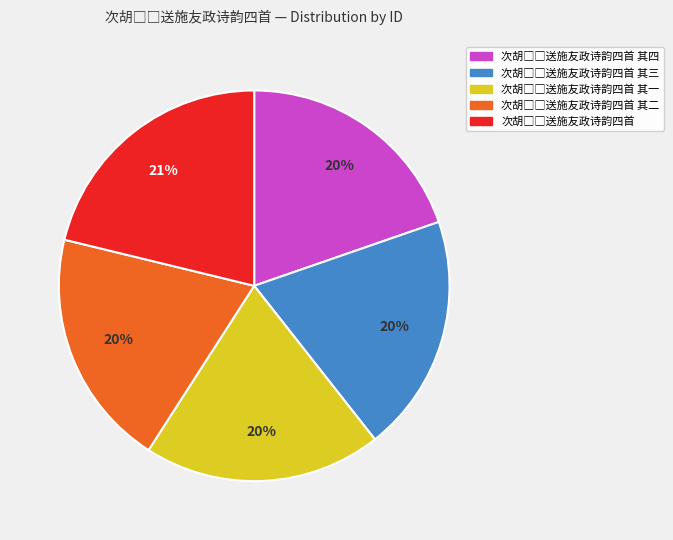

To the nearest percent, what is the average slice percentage?

20%